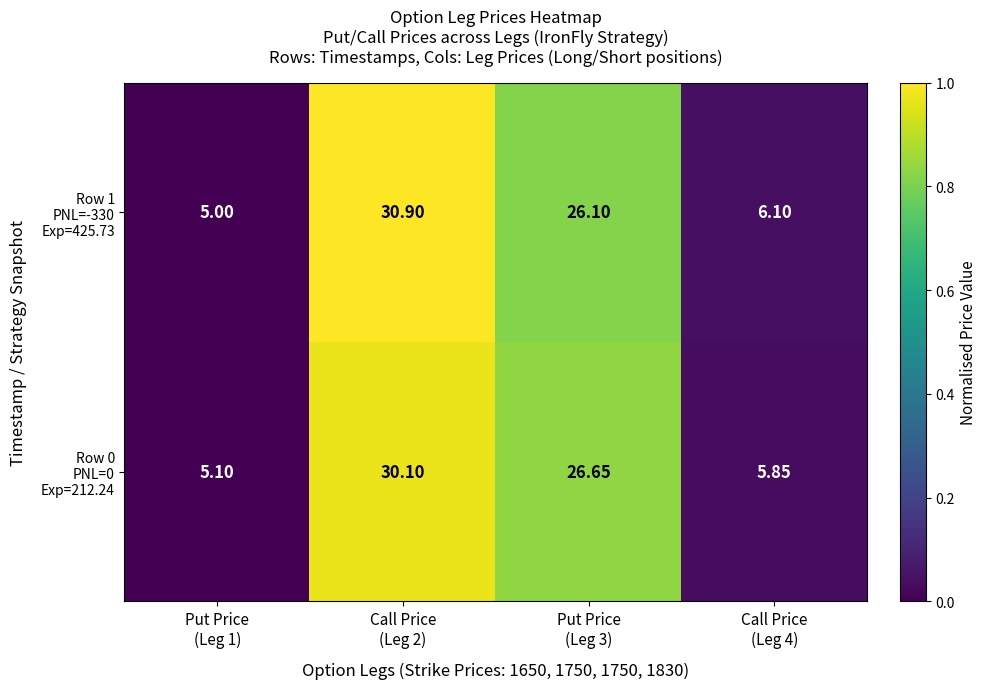

Which series changed the most between Put Price (Leg 1) and Call Price (Leg 4)?

Row 1 PNL=-330 Exp=425.73